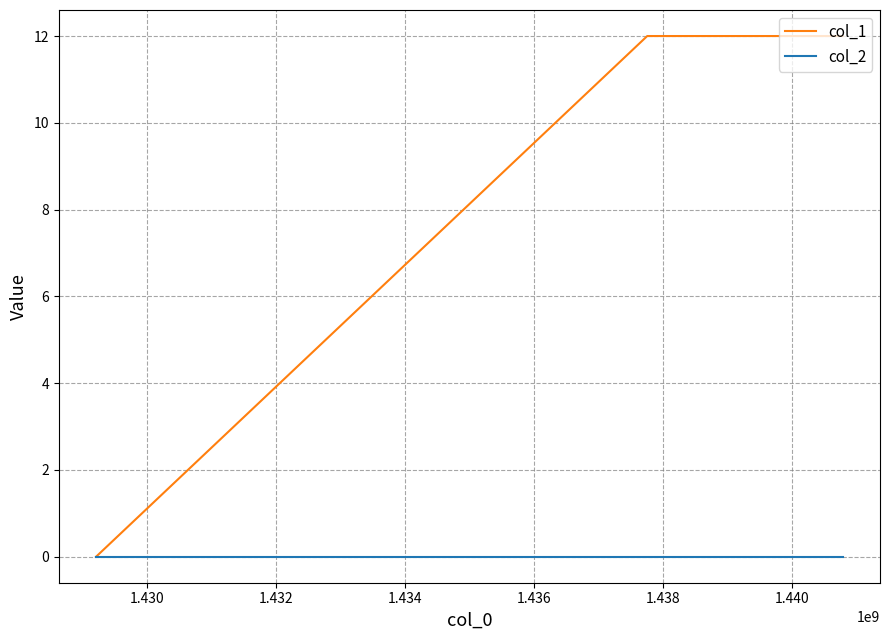

Rank the series by their maximum value, from lowest to highest.

col_2, col_1